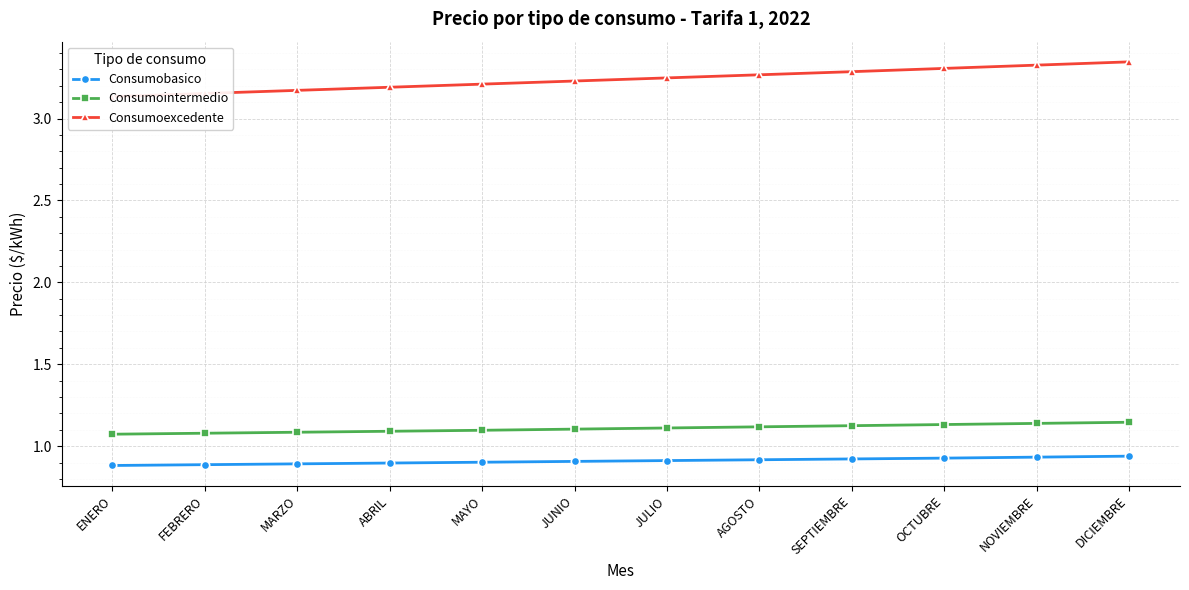

How many lines are shown in the chart?

3